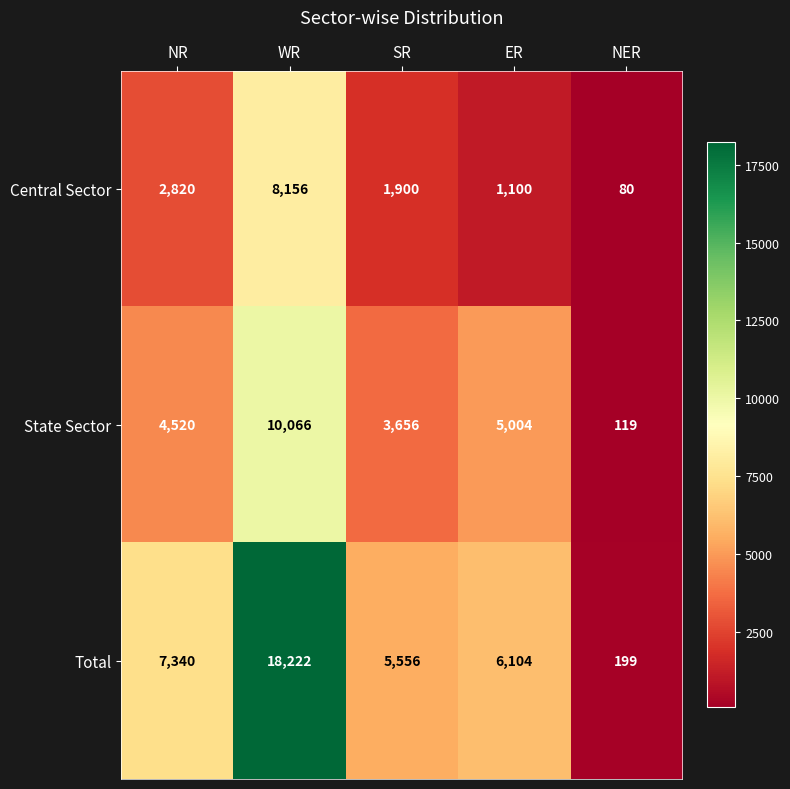

Which category has the lowest value across all series?

NER